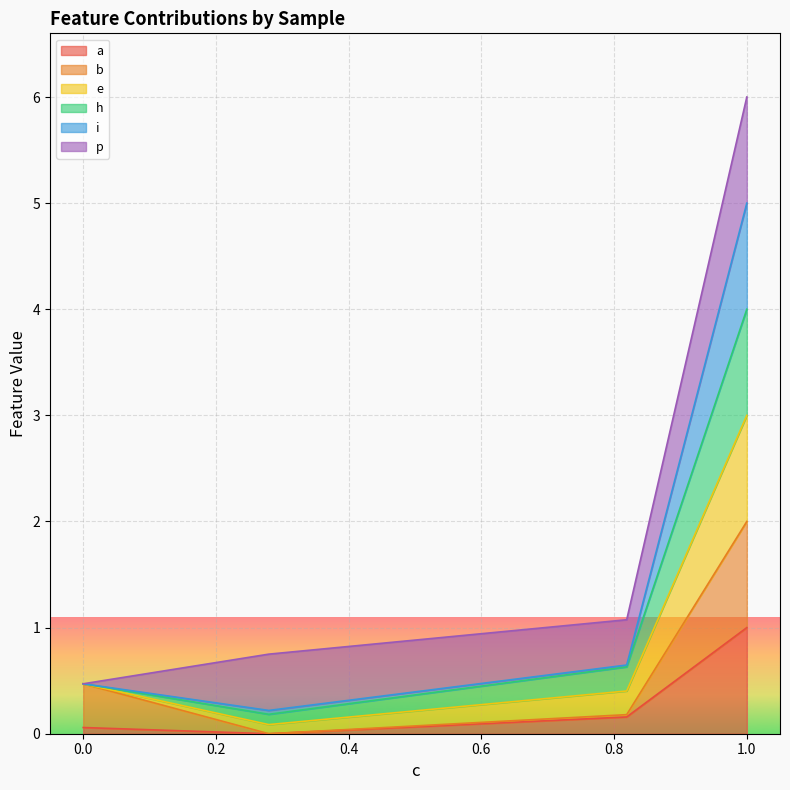

At which category is the sum across all series the highest?

1.0